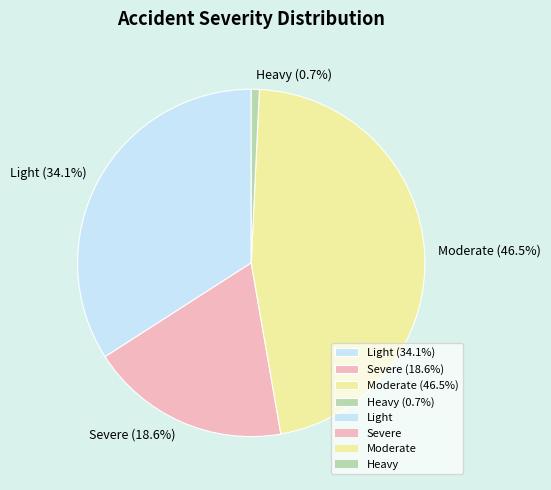

What is the ratio of the value at Moderate (46.5%) to the value at Severe (18.6%)?

2.5